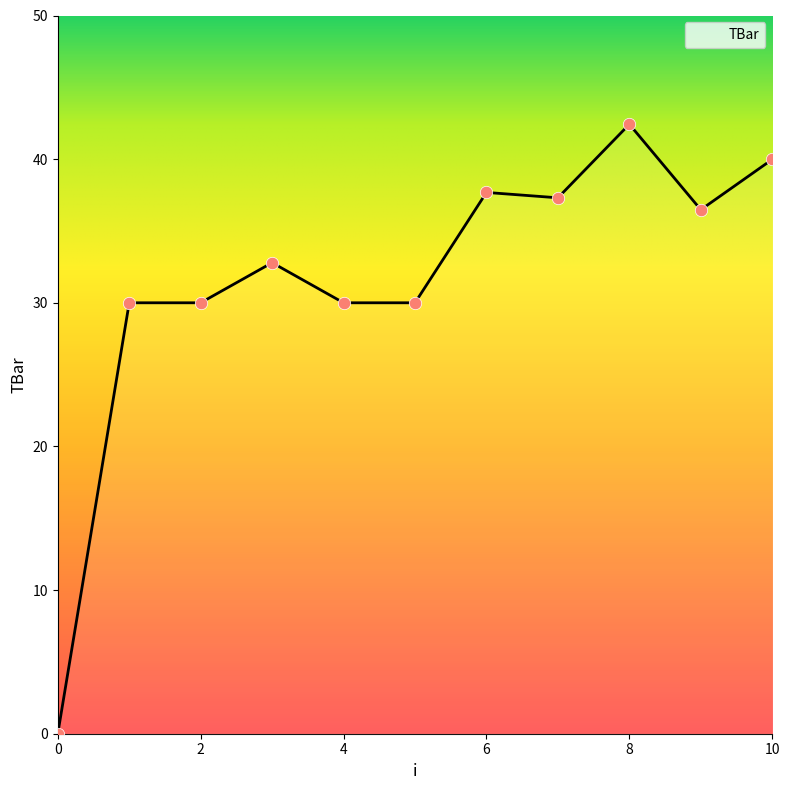

What is the maximum value shown in the chart?

42.4